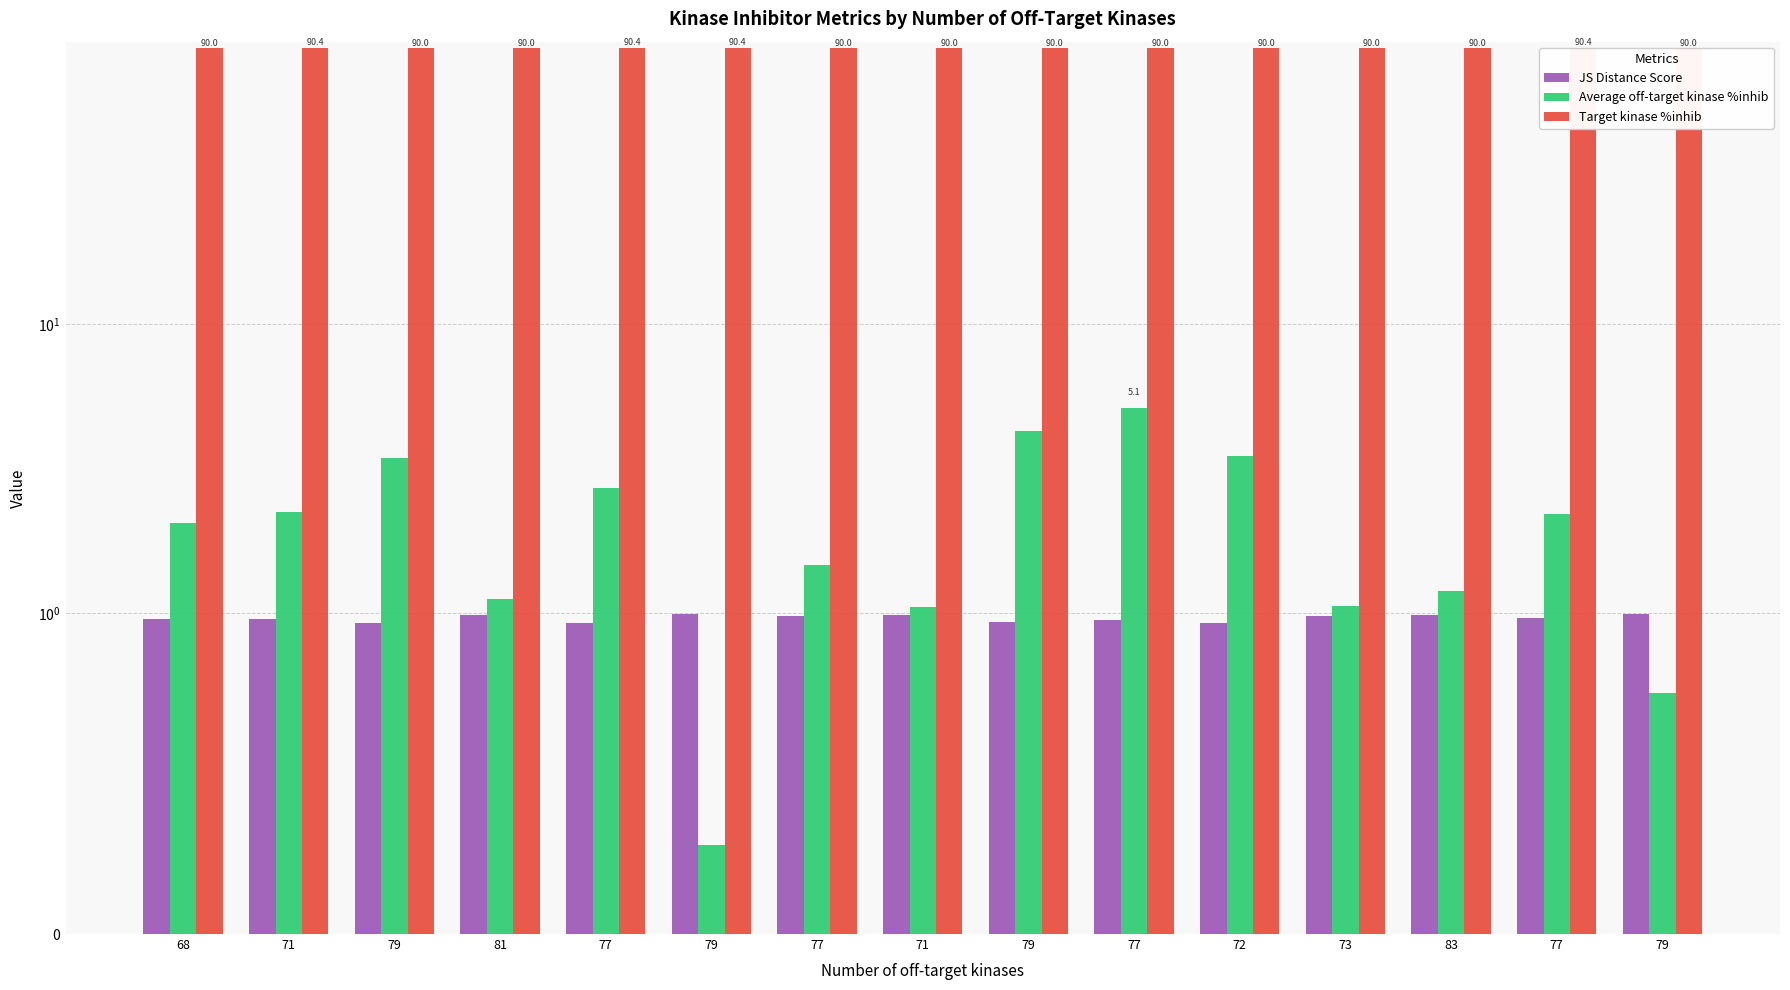

How many series are shown in this chart?

3